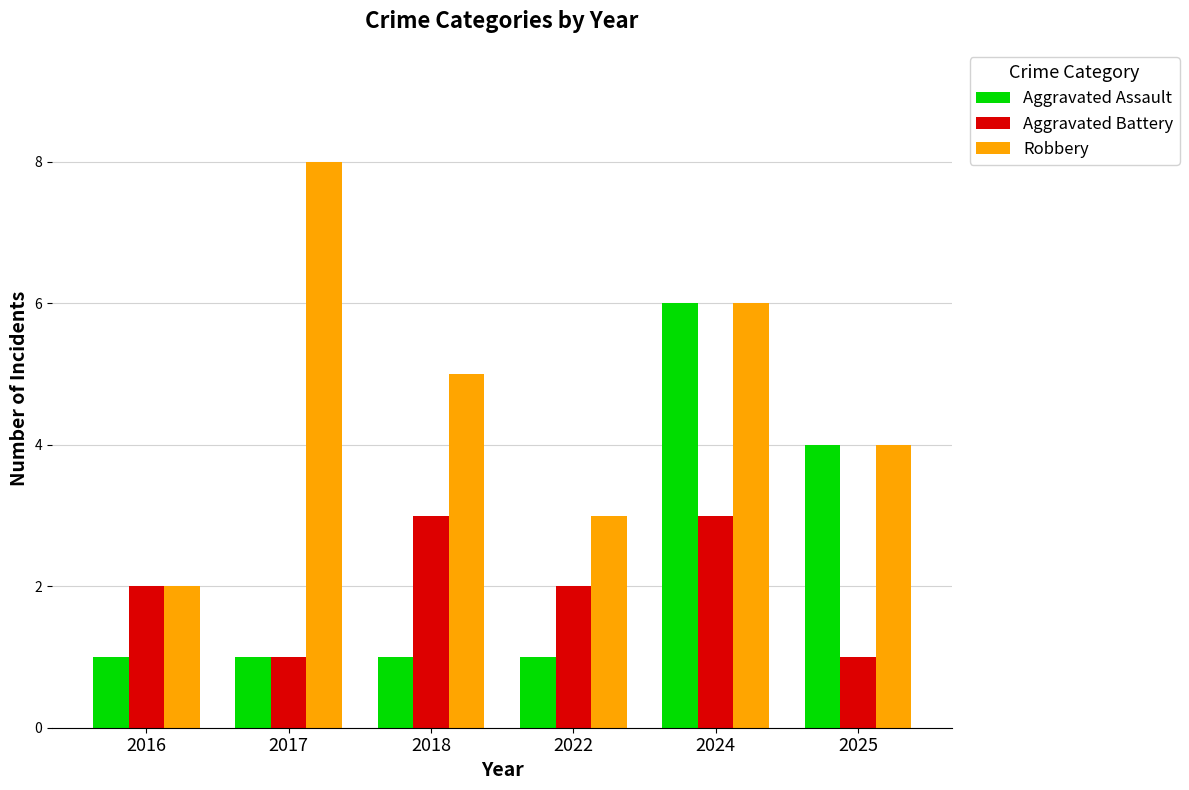

What is the difference between the maximum and second lowest values in the Robbery series?

5